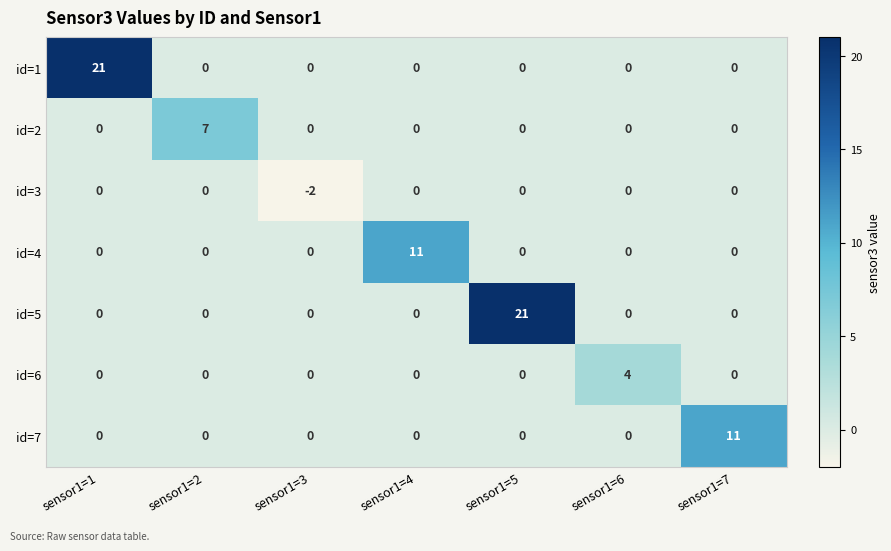

What is the total value across all series at sensor1=7?

11